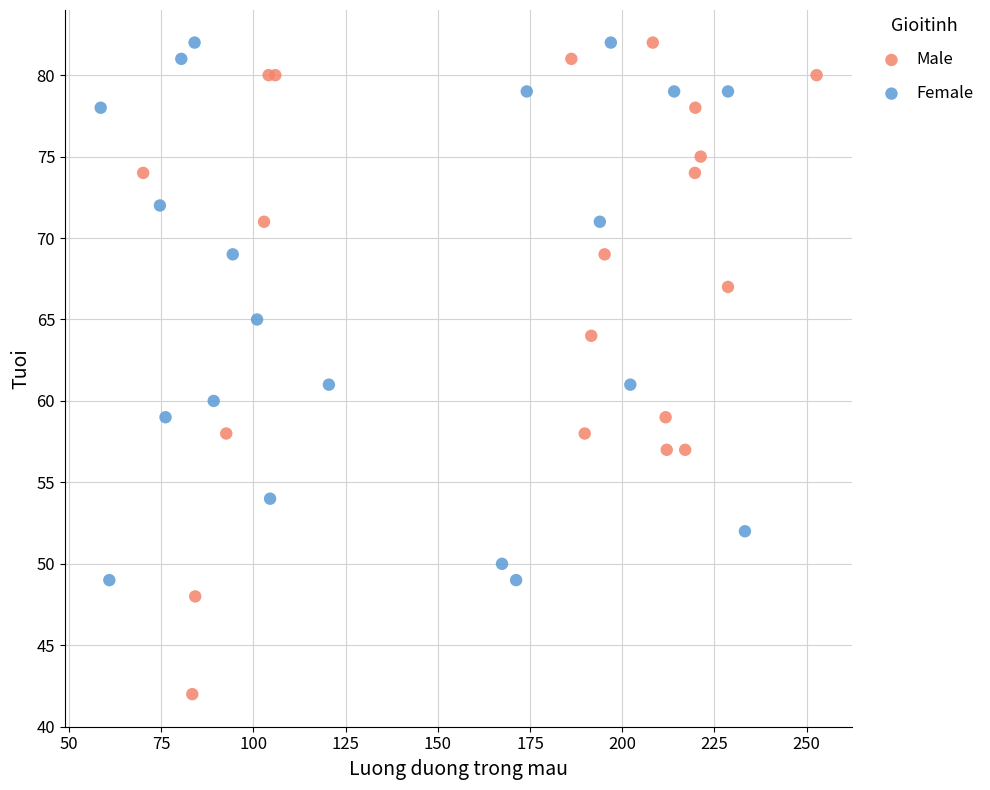

Which series contains the lowest Y value?

Male